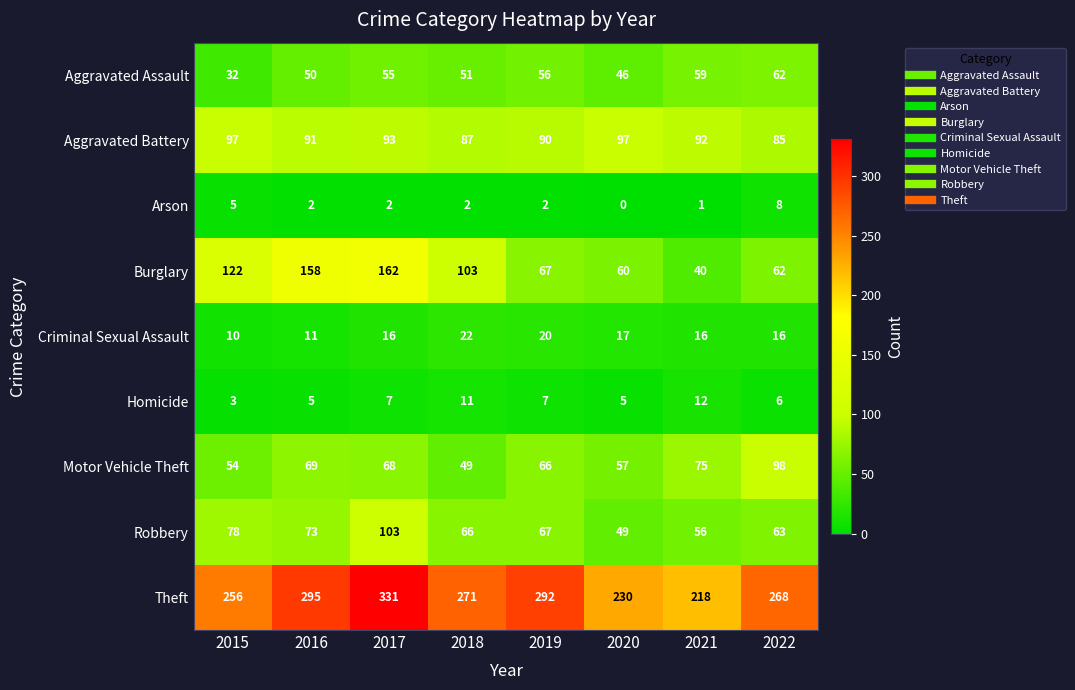

Which series has the largest total across all categories?

Theft